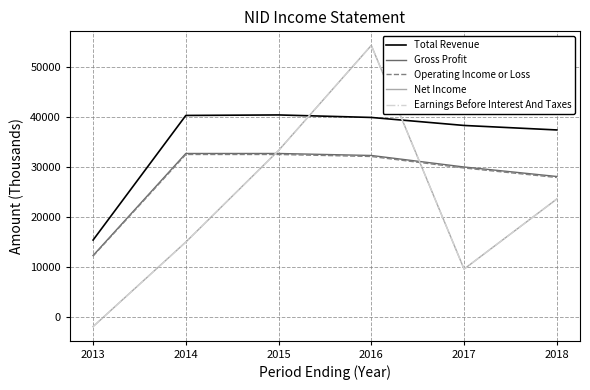

Reading left to right, extract all data points from this chart.

Total Revenue: 2013=15400	2014=40300	2015=40400	2016=39900	2017=38300	2018=37400
Gross Profit: 2013=12300	2014=32700	2015=32700	2016=32300	2017=30000	2018=28100
Operating Income or Loss: 2013=12200	2014=32500	2015=32500	2016=32100	2017=29800	2018=27900
Net Income: 2013=-1900	2014=15000	2015=33300	2016=54300	2017=9600	2018=23600
Earnings Before Interest And Taxes: 2013=-1900	2014=15000	2015=33300	2016=54300	2017=9600	2018=23600